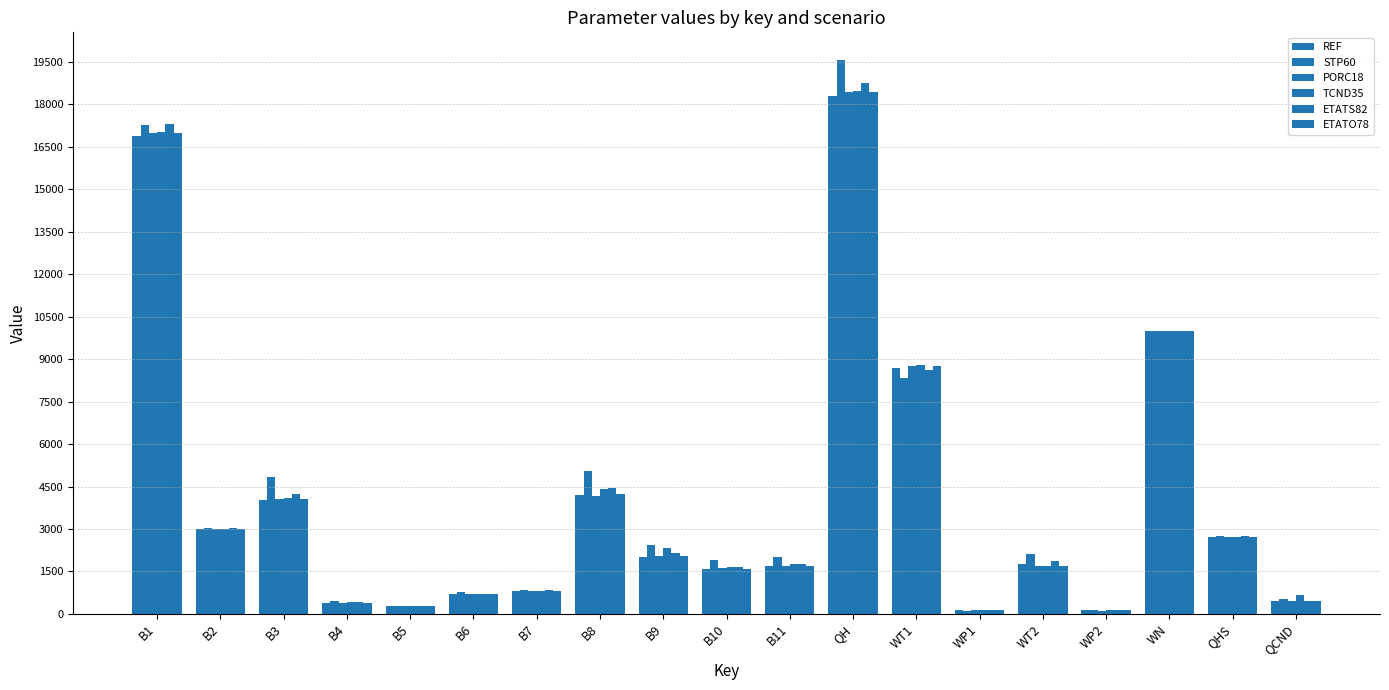

Where is TCND35 nearest to the value 9300?

WT1